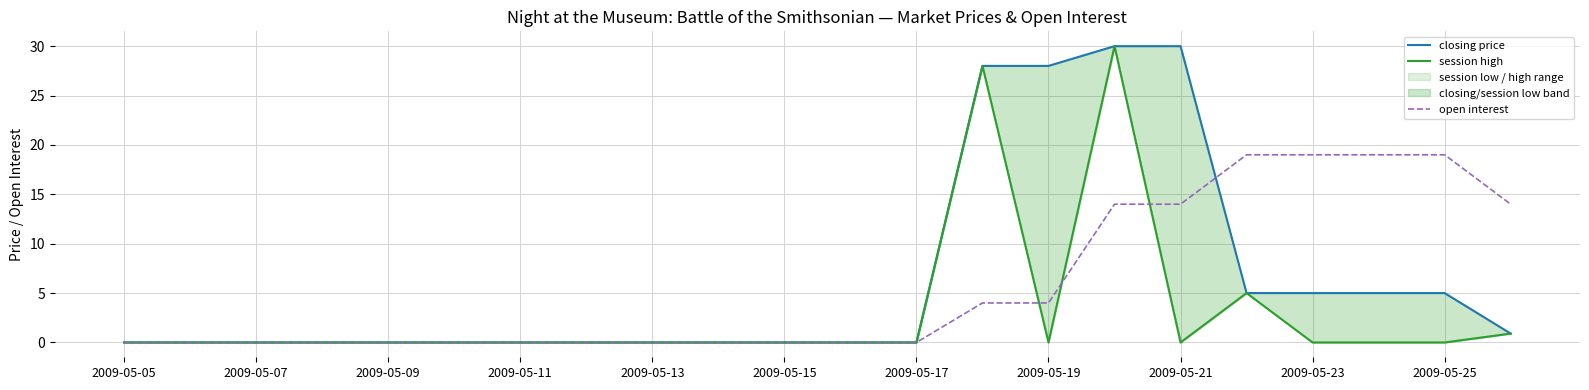

What is the difference between the maximum and minimum values in the open interest series?

19.0